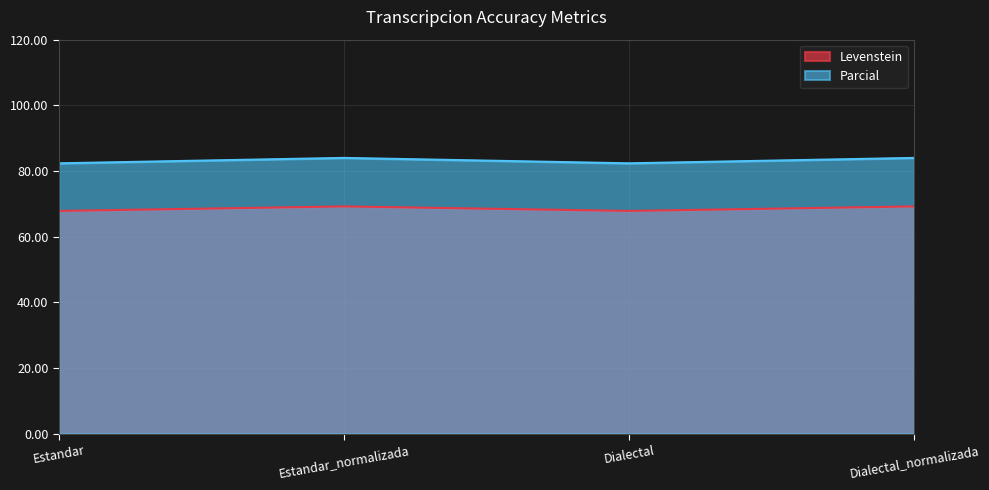

At Estandar, list the series in order from largest to smallest.

Parcial, Levenstein